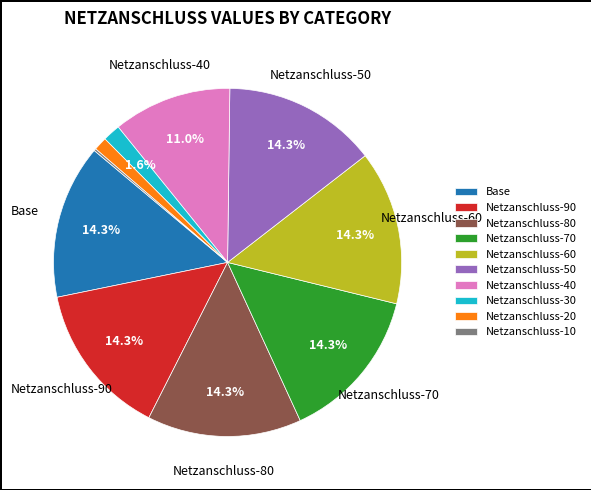

What percentage is NOT represented by Netzanschluss-60?

85.7%